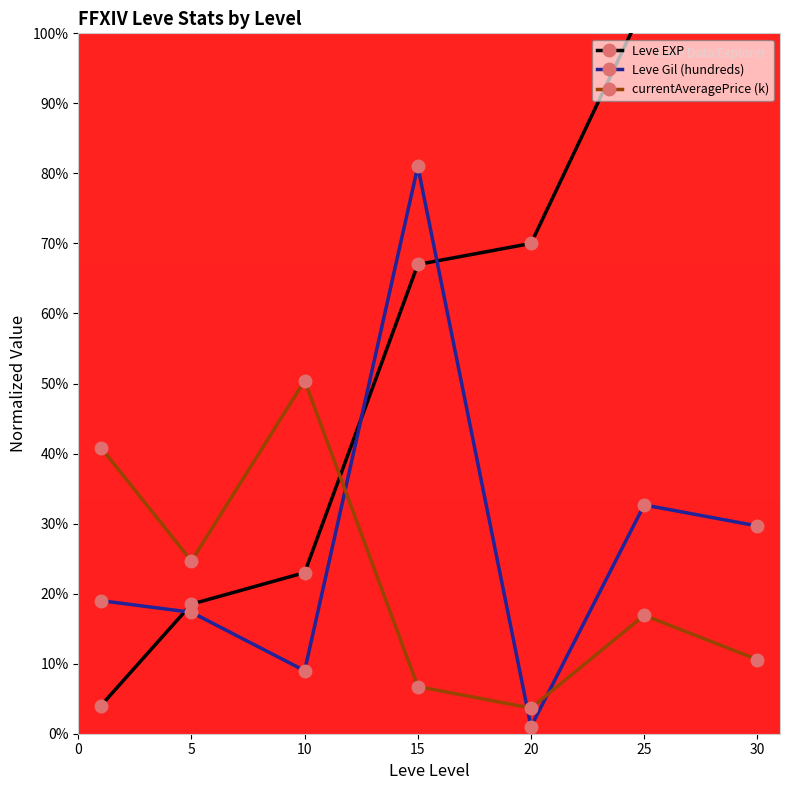

Which label corresponds to the largest value in the chart?

30